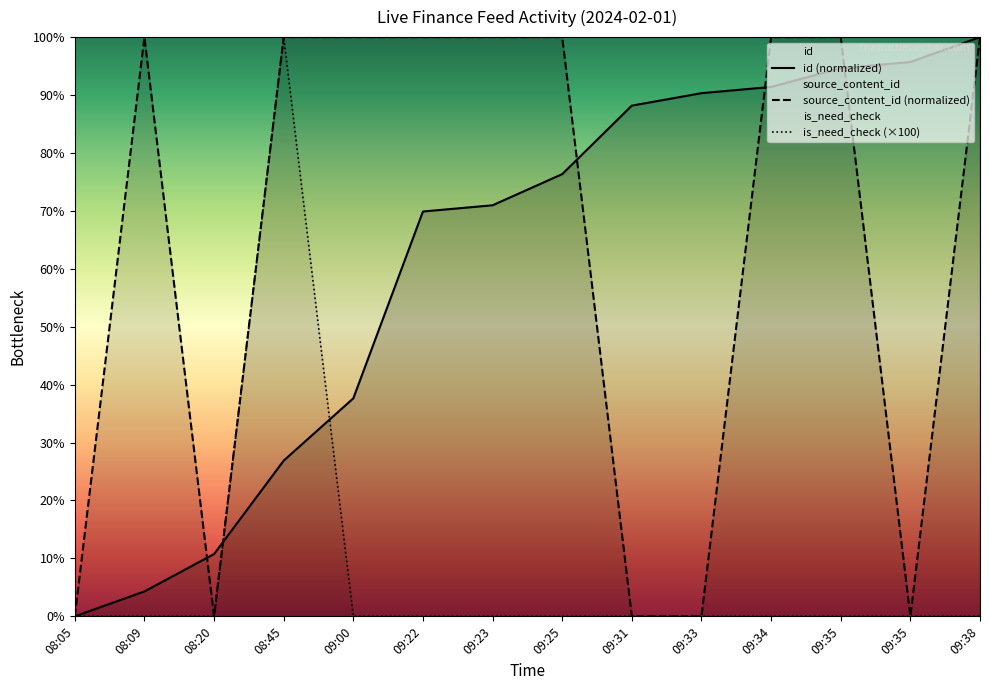

After their last crossing, which series has the higher values: is_need_check (×100) or id (normalized)?

id (normalized)